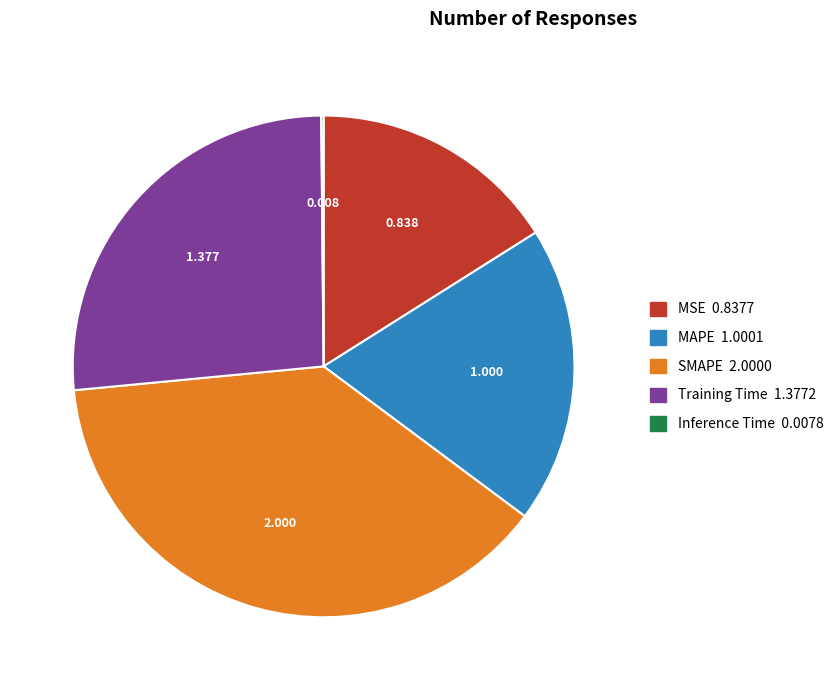

Is the sum of MSE and MAPE greater than half?

No